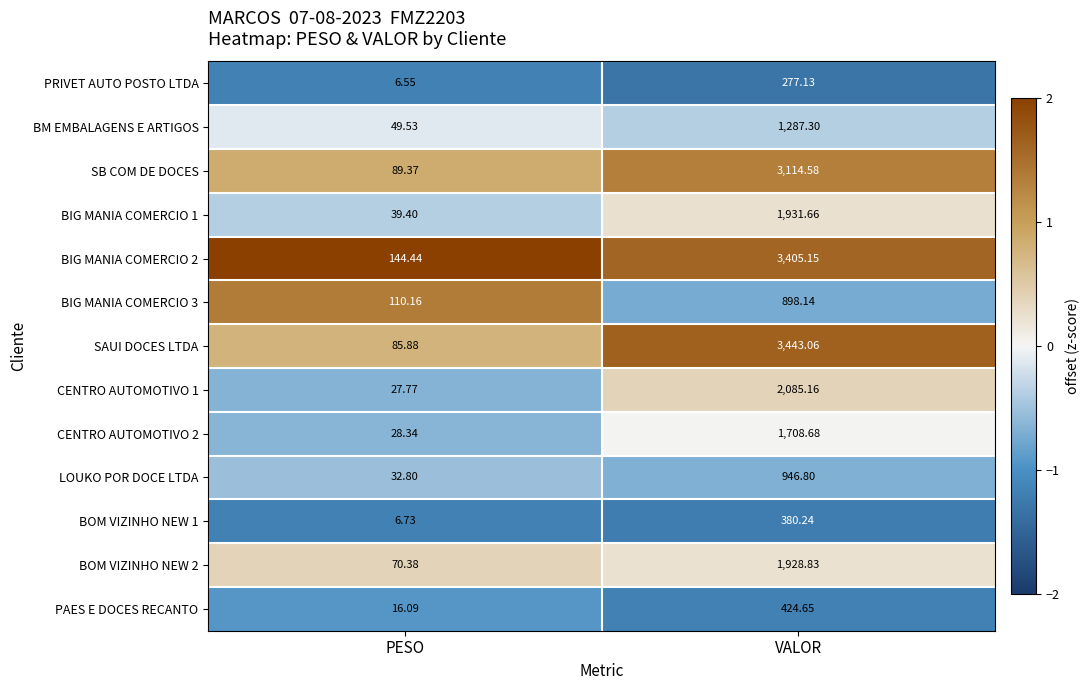

List the series in order of their peak value, highest first.

SAUI DOCES LTDA, BIG MANIA COMERCIO 2, SB COM DE DOCES, CENTRO AUTOMOTIVO 1, BIG MANIA COMERCIO 1, BOM VIZINHO NEW 2, CENTRO AUTOMOTIVO 2, BM EMBALAGENS E ARTIGOS, LOUKO POR DOCE LTDA, BIG MANIA COMERCIO 3, PAES E DOCES RECANTO, BOM VIZINHO NEW 1, PRIVET AUTO POSTO LTDA